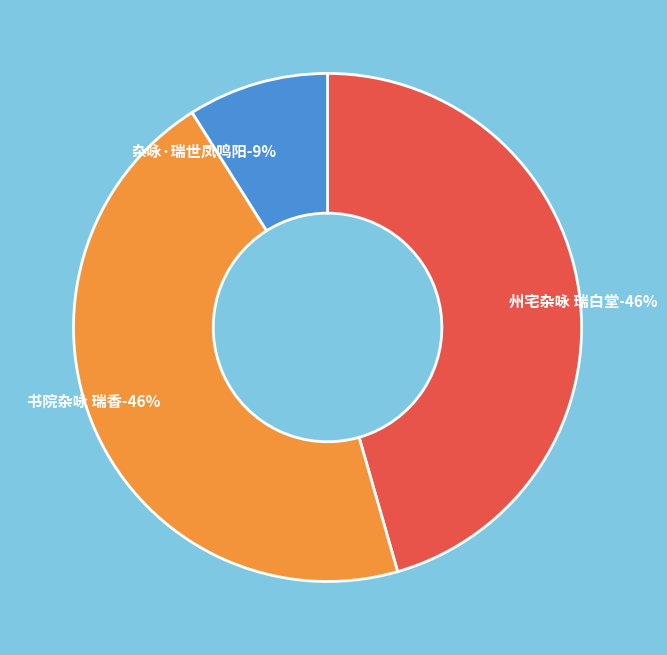

Which has a higher value, 州宅杂咏 瑞白堂 or 书院杂咏 瑞香?

州宅杂咏 瑞白堂